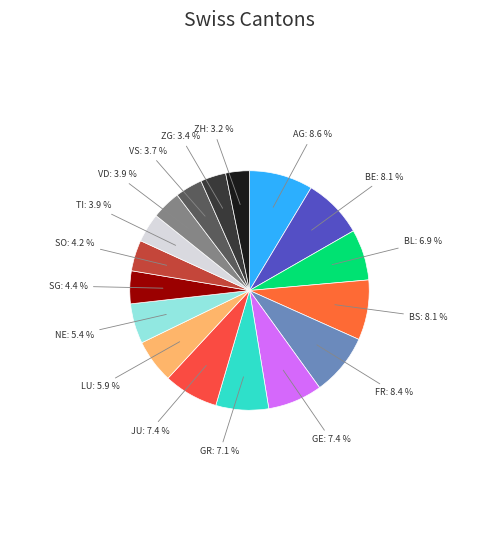

Does VD account for over 50% of the chart?

No